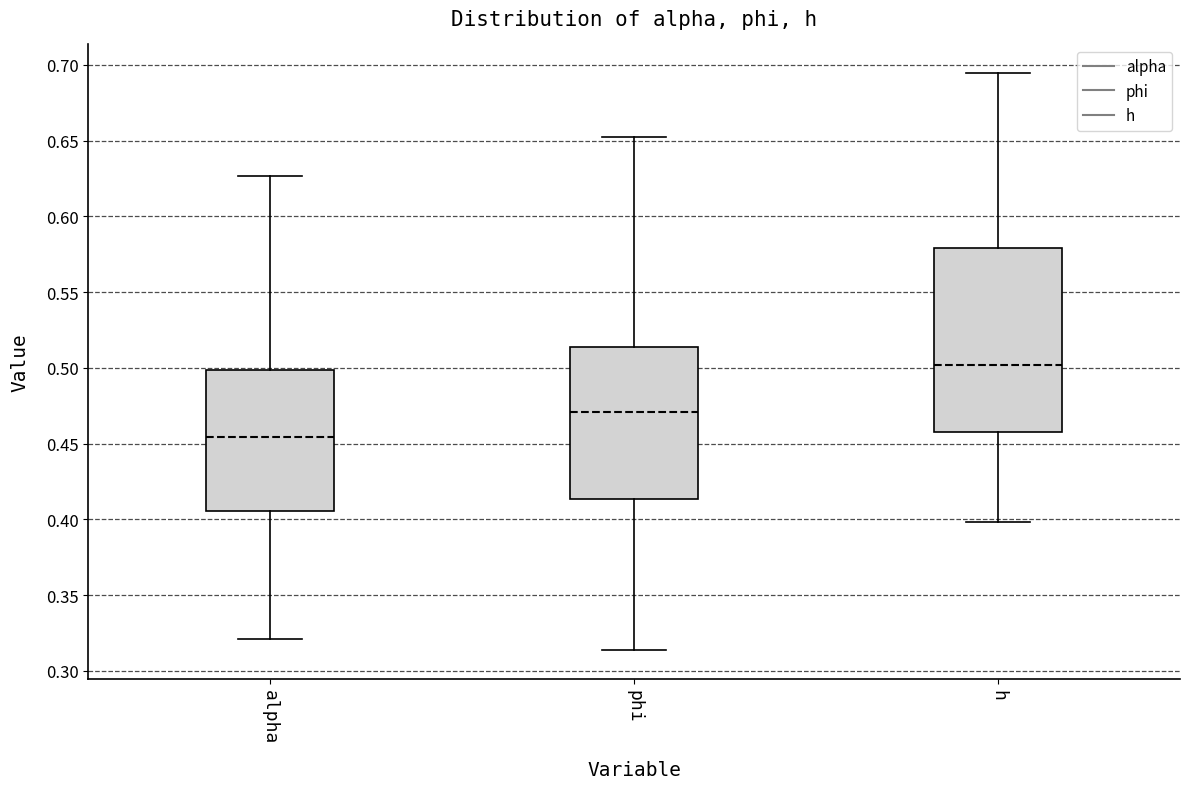

Which box has the highest median line?

h